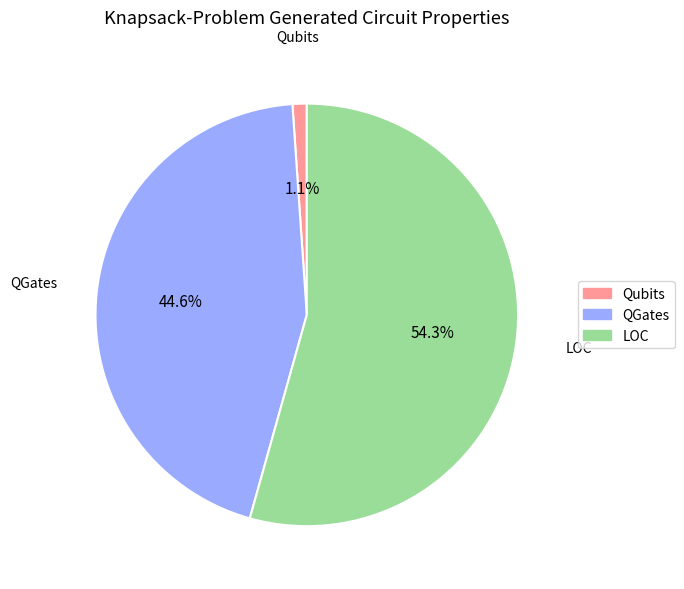

Does any single category account for the majority?

Yes